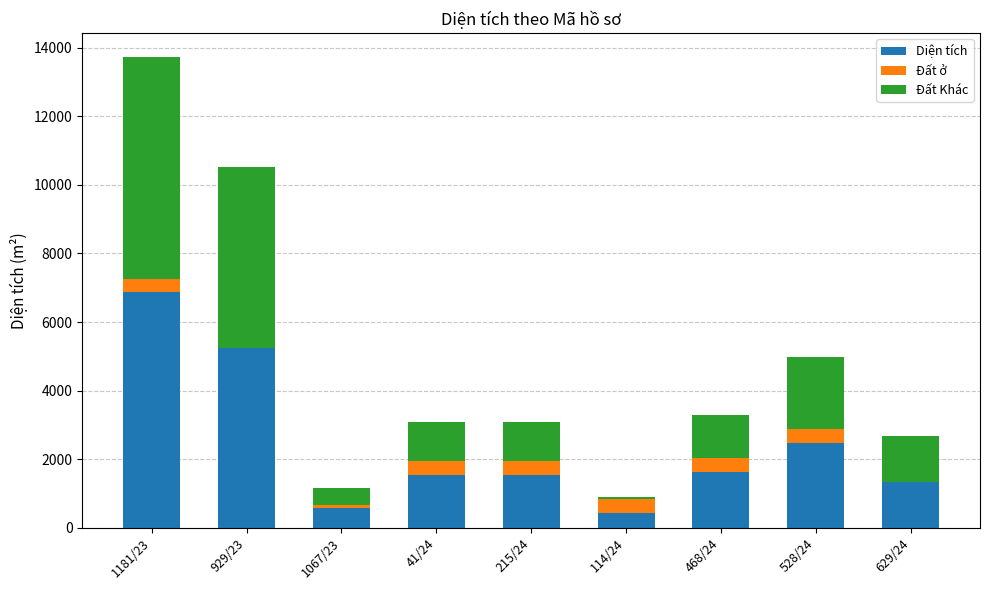

Reading left to right, transcribe the values for Diện tích.

1181/23=6870.9	929/23=5259.3	1067/23=579.6	41/24=1542.9	215/24=1542.9	114/24=447.8	468/24=1641.7	528/24=2484.5	629/24=1339.4